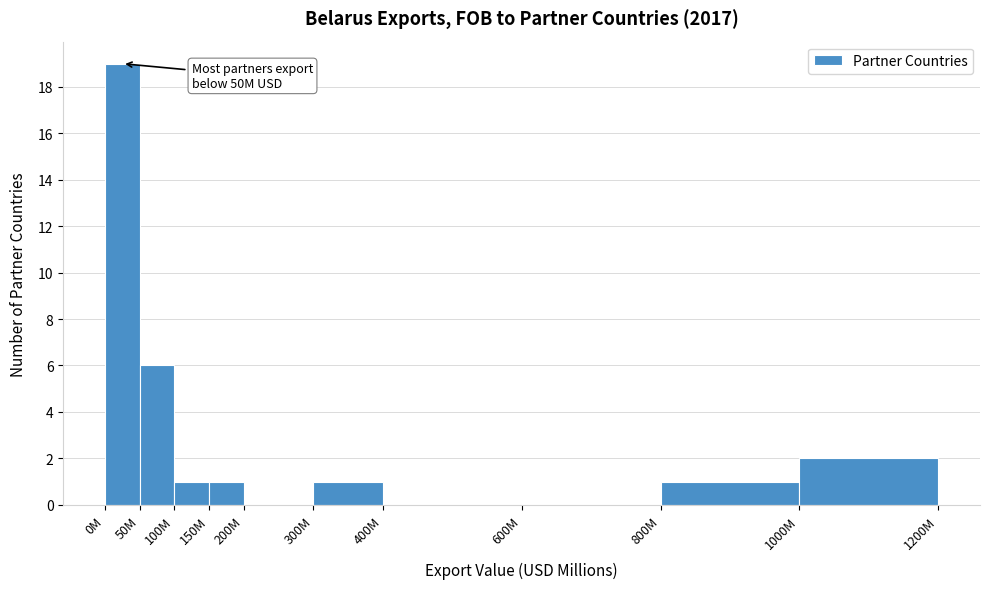

Reading right to left, what are all the values shown in this chart?

1000M=2	800M=1	600M=0	400M=0	300M=1	200M=0	150M=1	100M=1	50M=6	0M=19